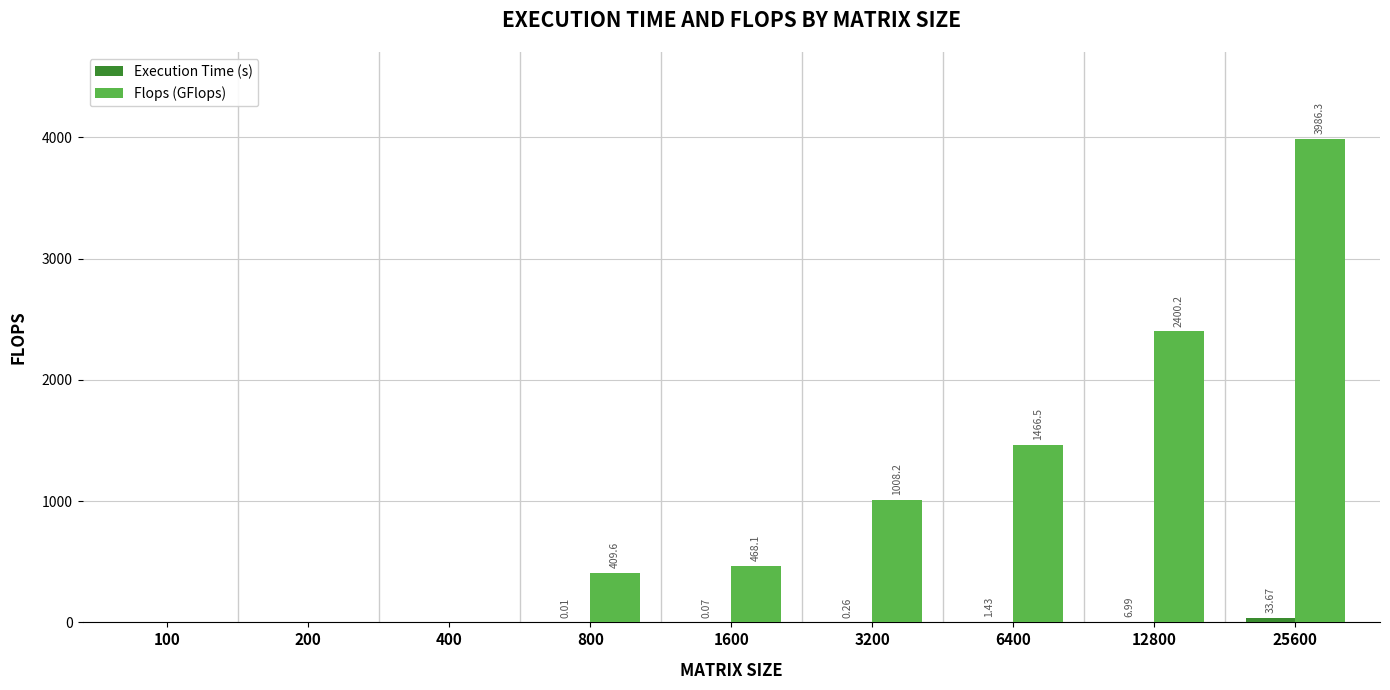

At which category is the sum across all series the highest?

25600